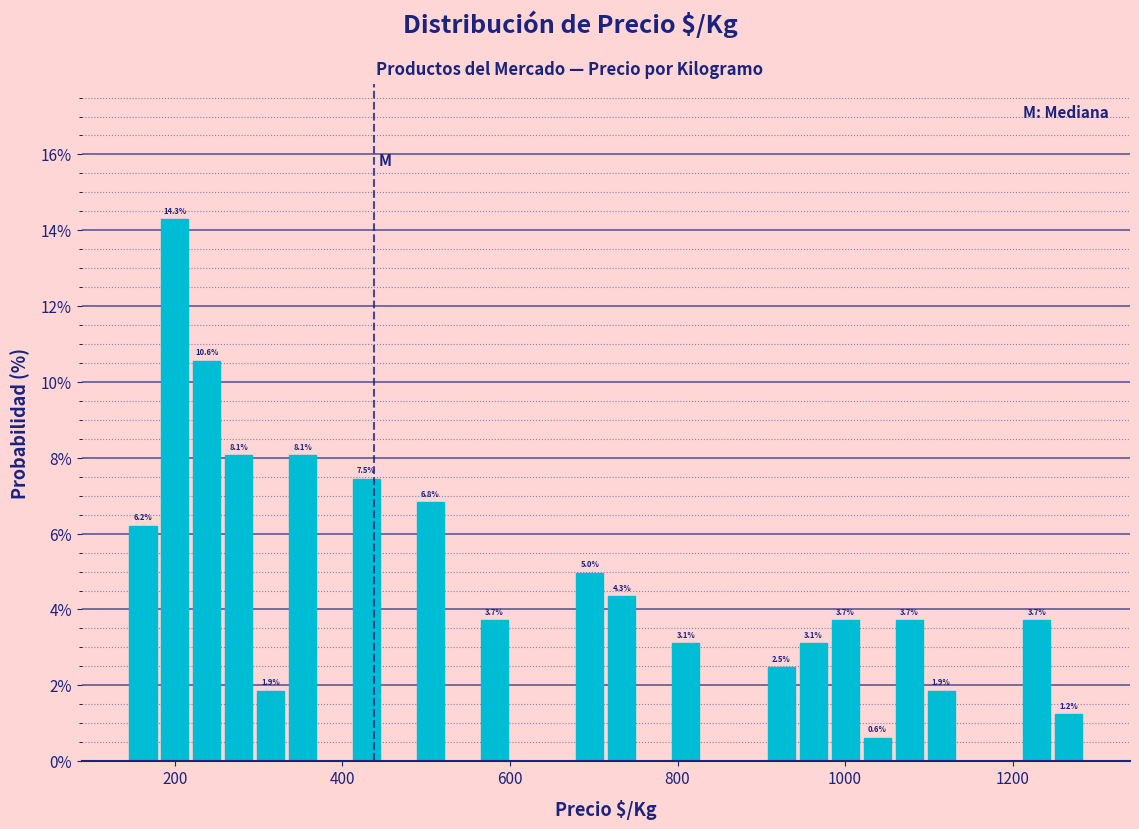

Around what value on the x-axis is the tallest bar? Give the approximate position of its centre, as read against the axis.

200